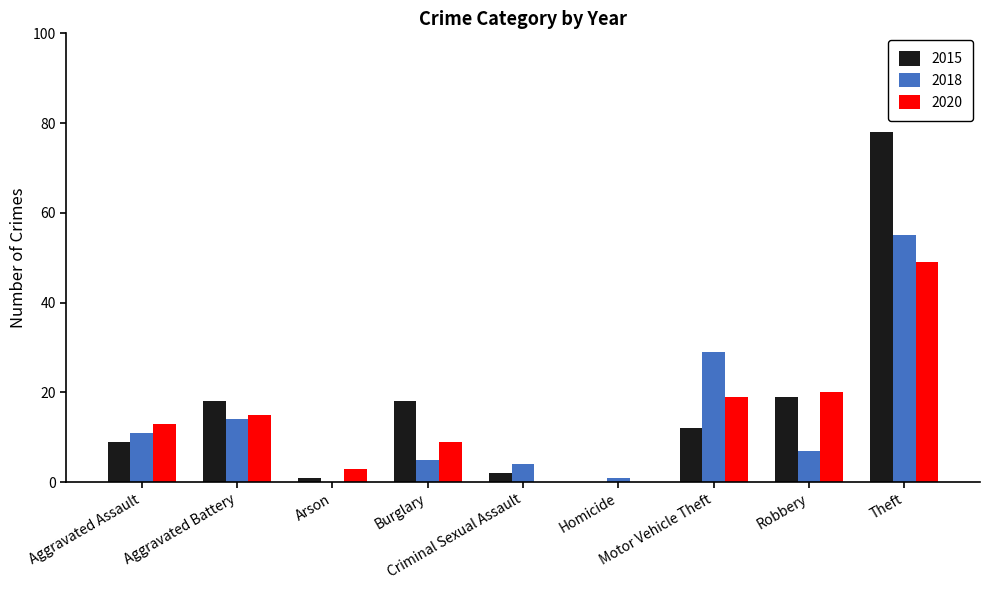

What is the greatest value displayed?

78